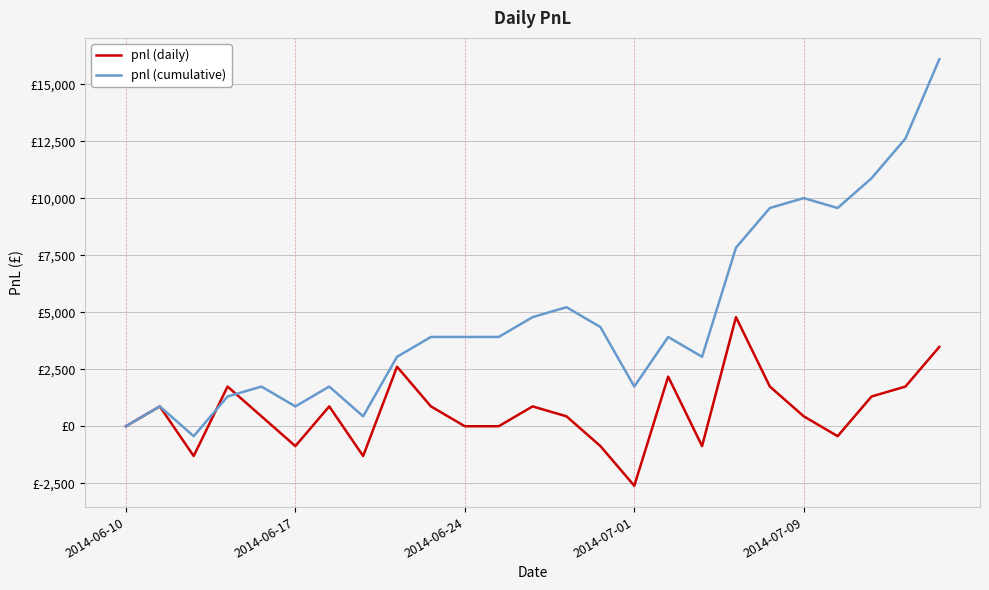

True or false: pnl (daily) has more than 2 interior local peaks.

True